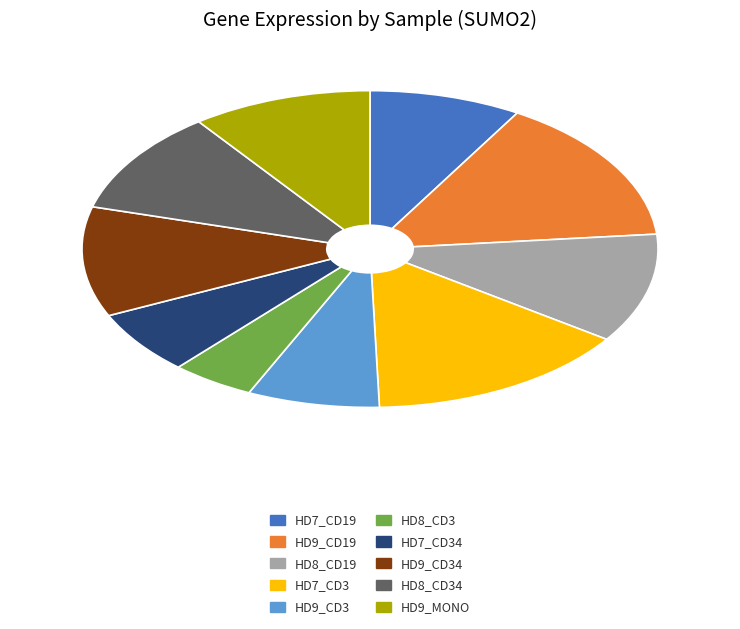

Is there a majority slice in this chart?

No